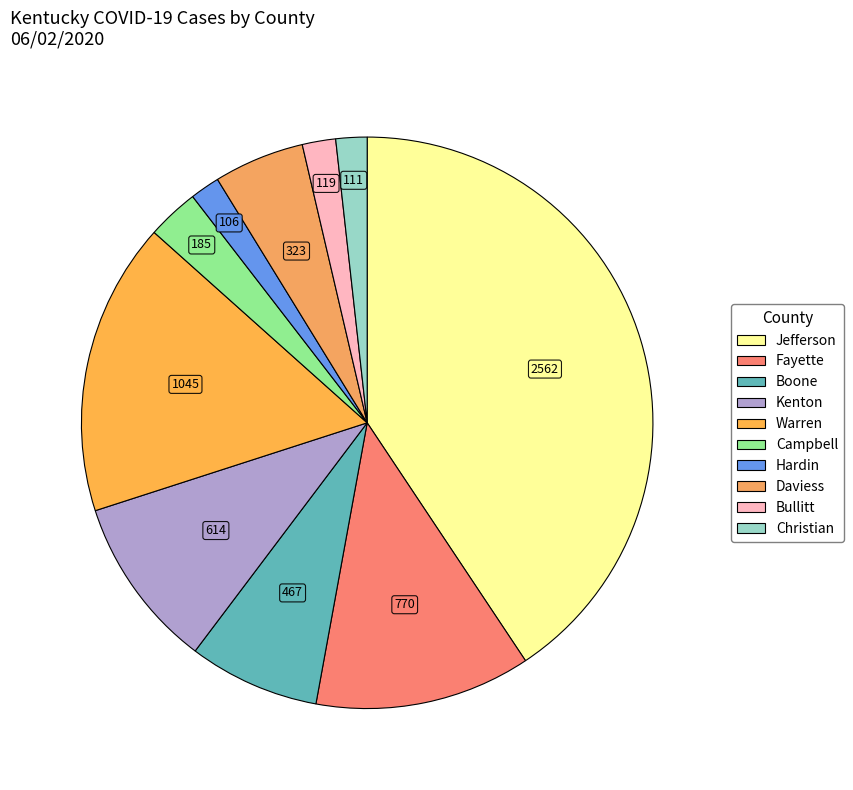

Approximately how many times larger is the value at Bullitt compared to Fayette?

0.2